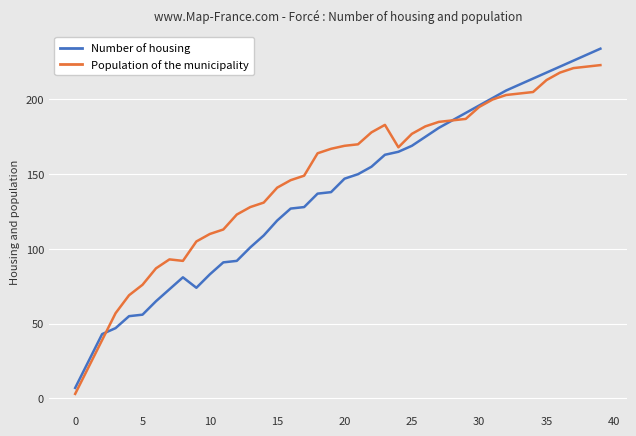

What is the minimum value for Number of housing?

7